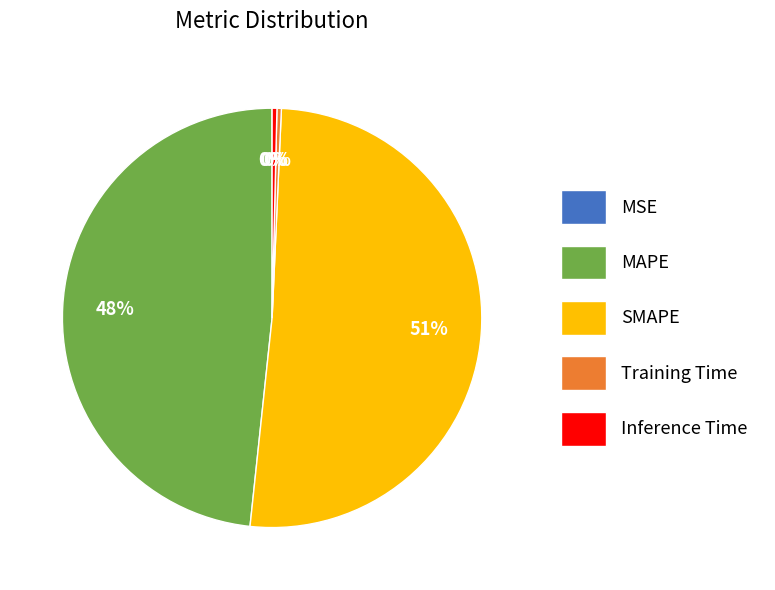

Is SMAPE the majority of the pie?

Yes